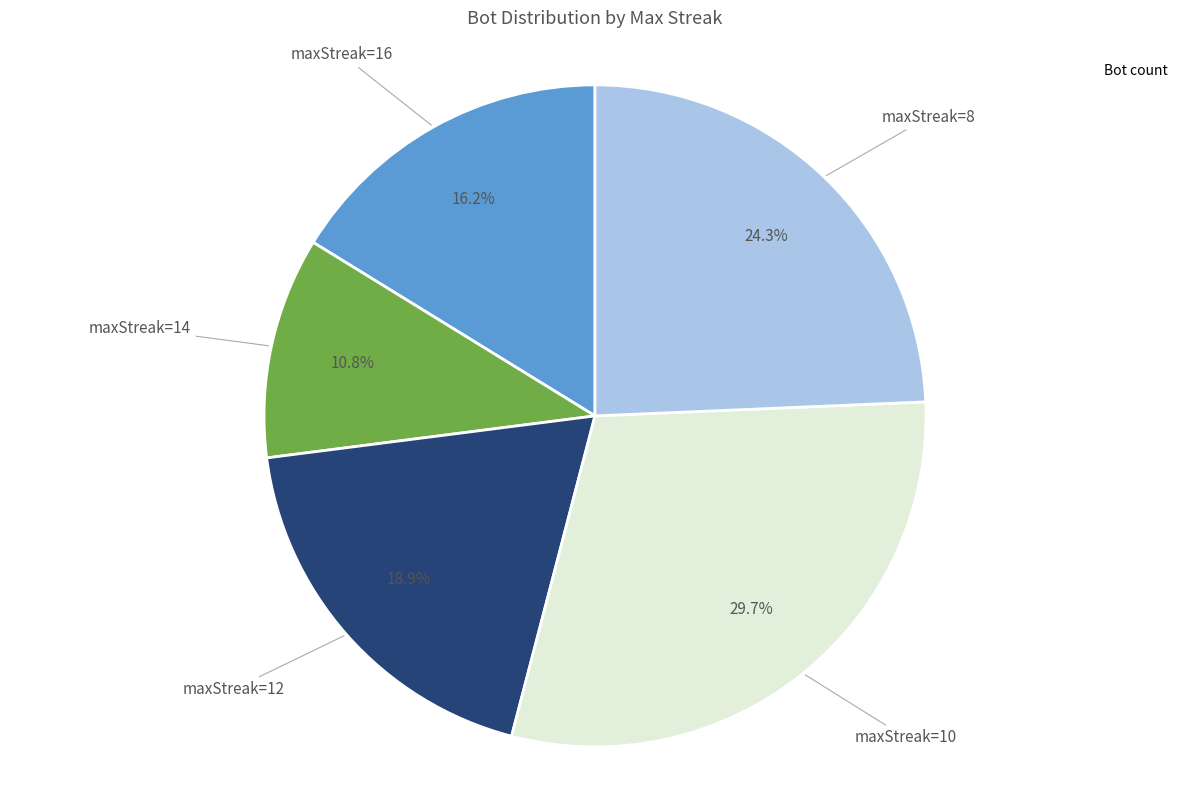

Is there any slice that represents more than half of the pie?

No